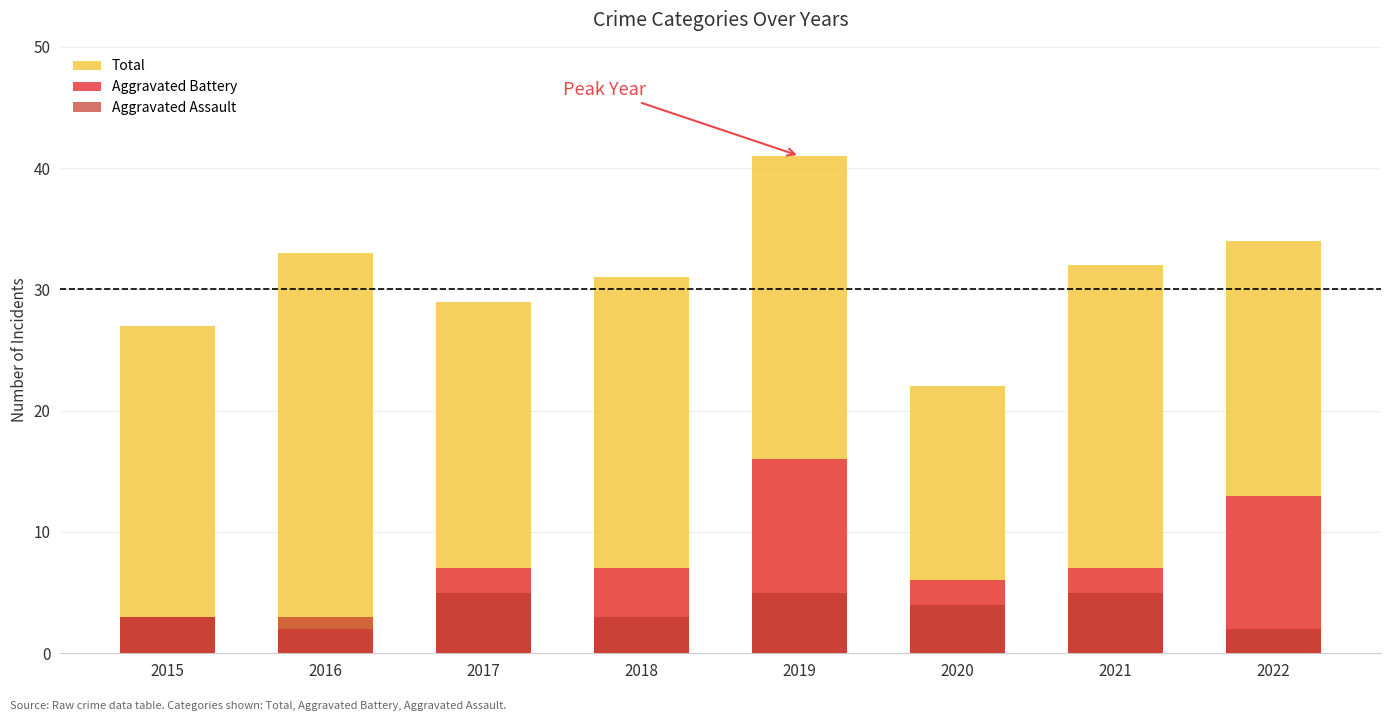

What is the value of the Aggravated Battery bar at the 1st from the left?

3